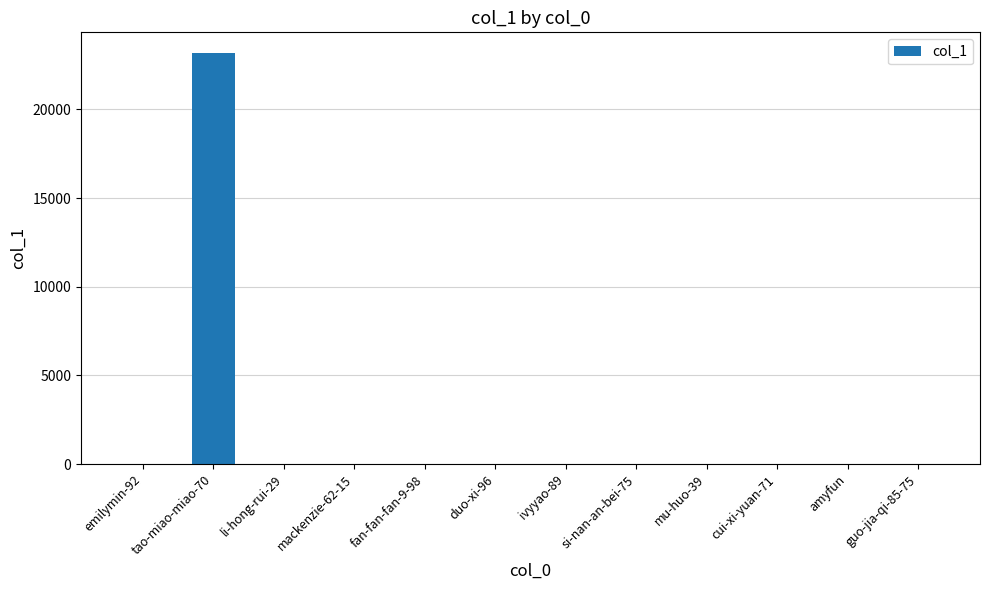

Which has a higher value, li-hong-rui-29 or tao-miao-miao-70?

tao-miao-miao-70